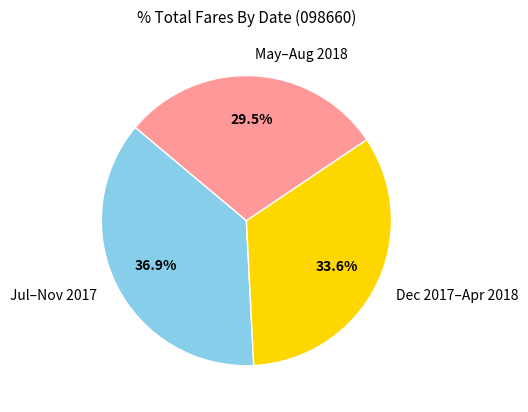

Is there a majority slice in this chart?

No